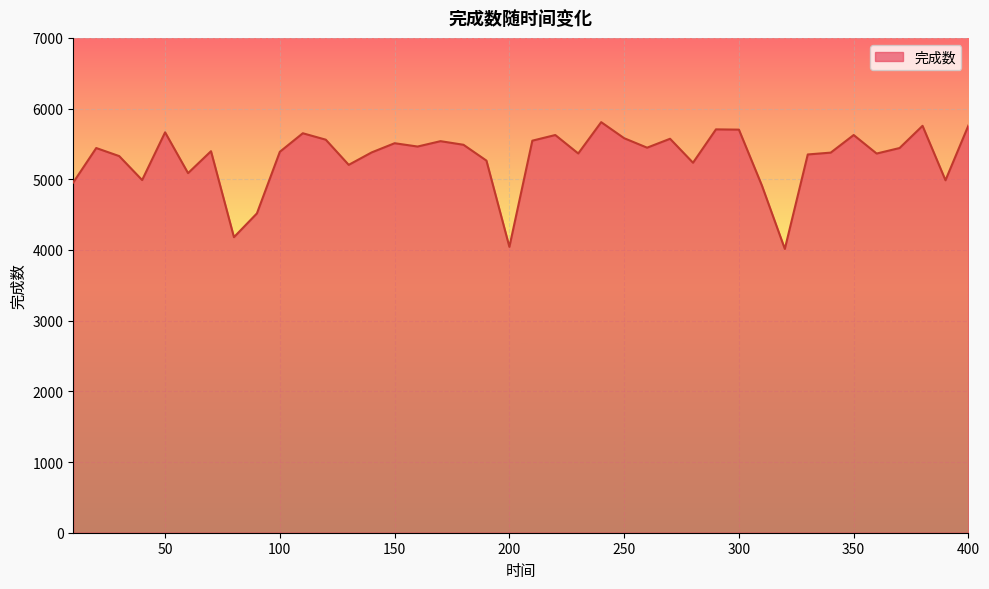

What is the minimum value shown in the chart?

4015